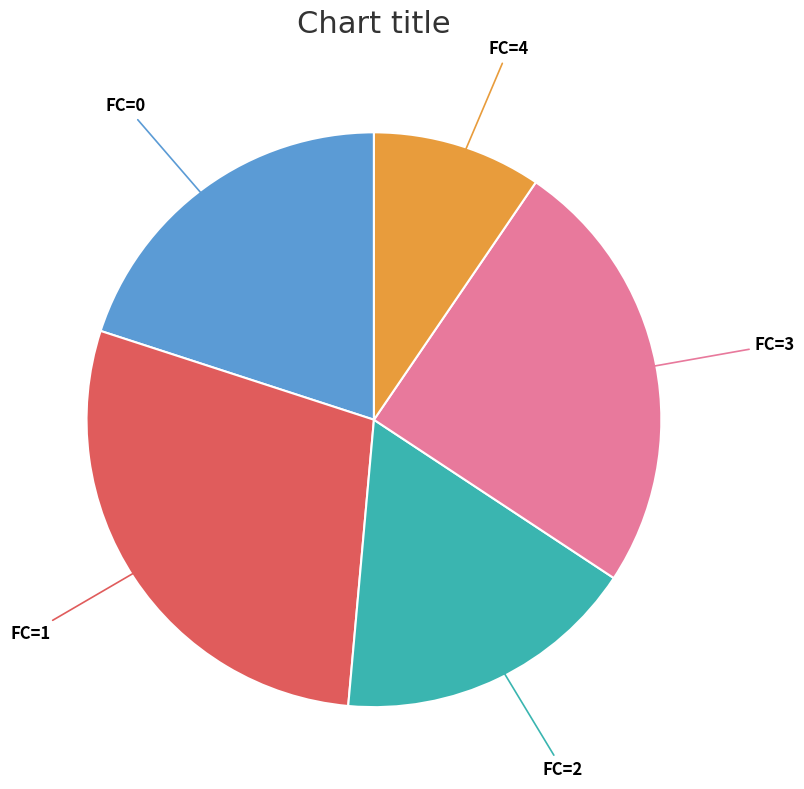

Do FC=0 and FC=3 together represent more than half of the pie?

No